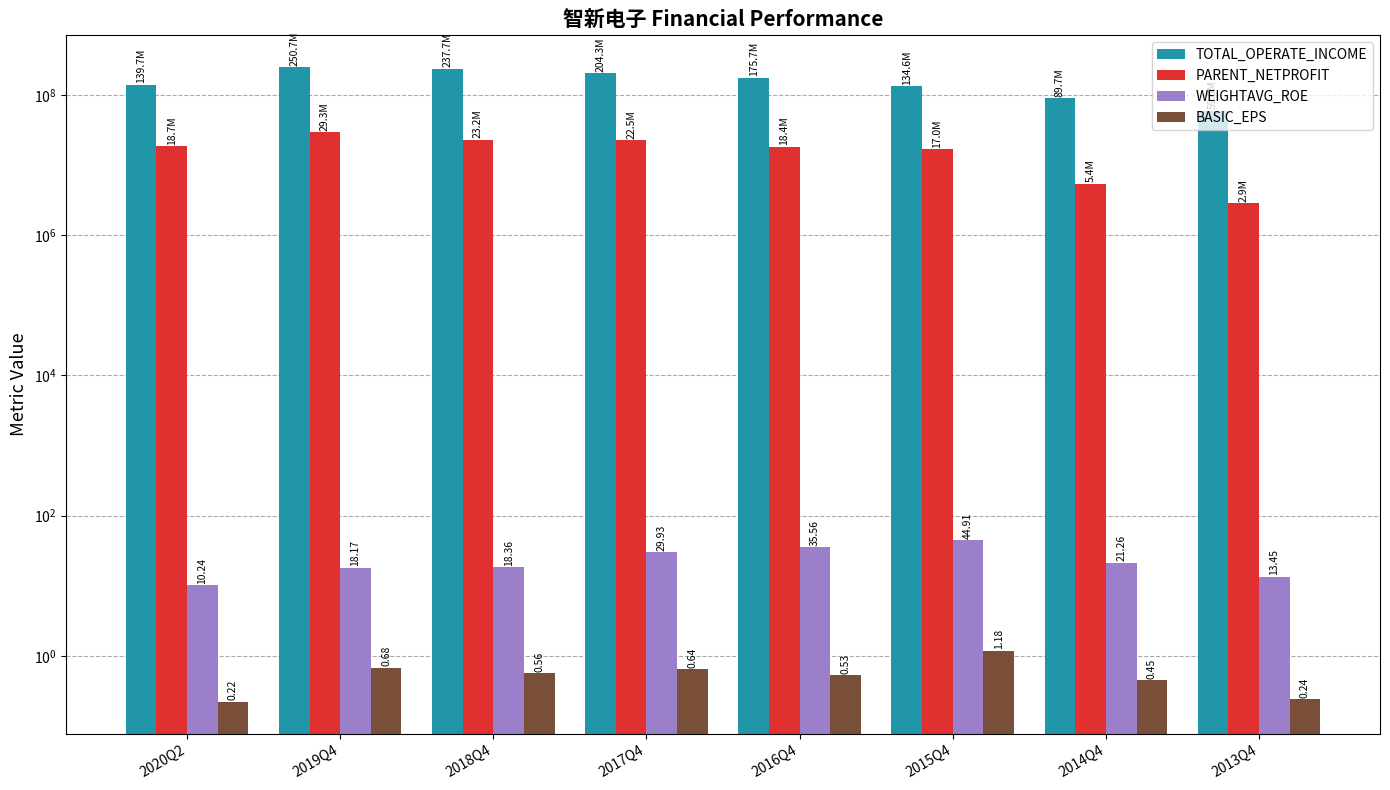

What are all the series names shown in the legend?

TOTAL_OPERATE_INCOME, PARENT_NETPROFIT, WEIGHTAVG_ROE, BASIC_EPS